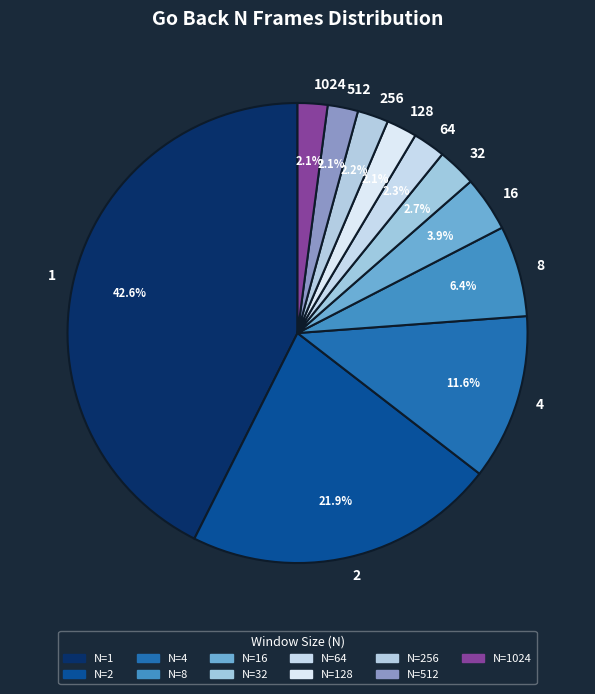

Which has a higher value, 8 or 4?

4